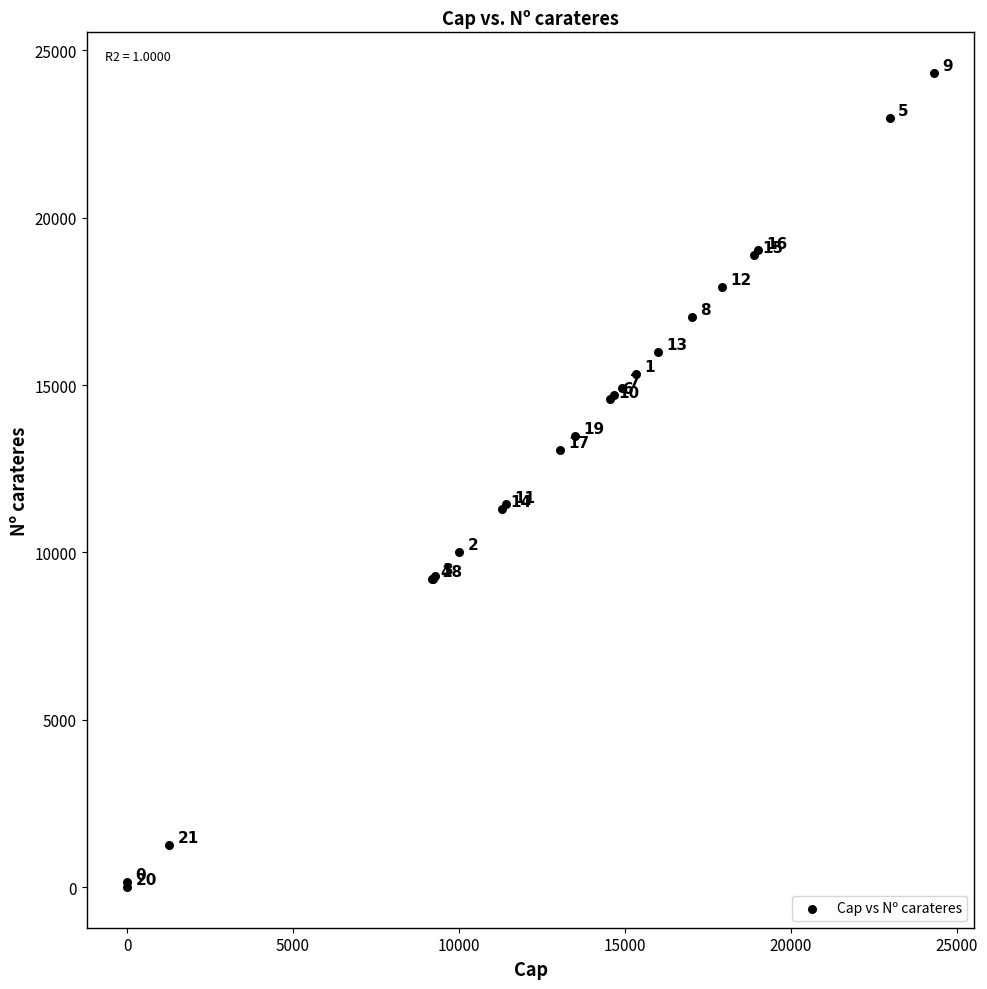

What Y value in the scatter plot is closest to 12161?

11432